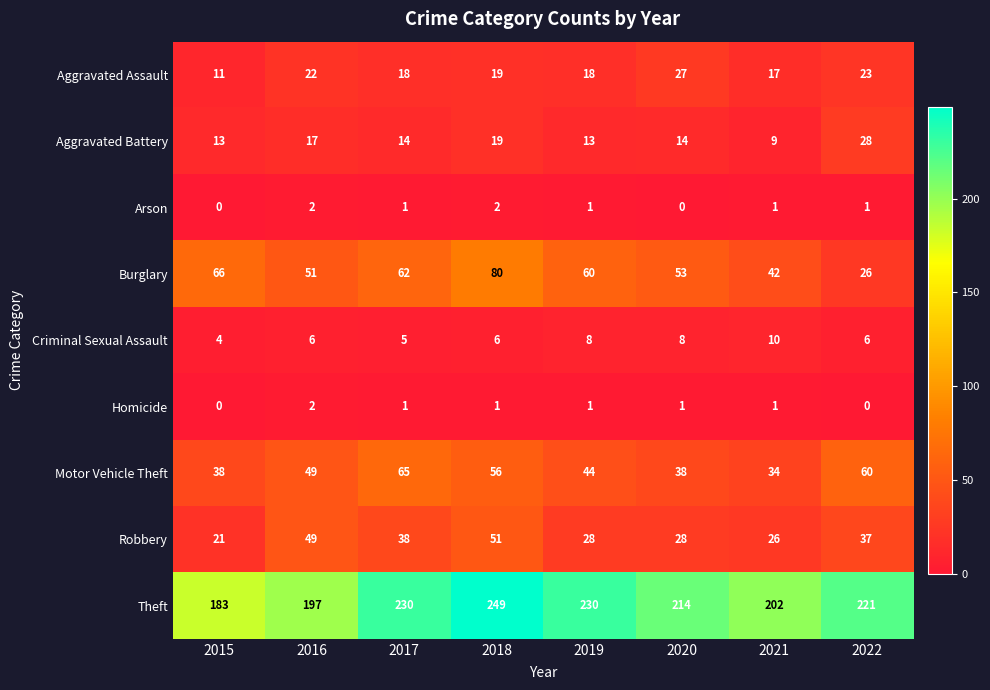

How many values in the Motor Vehicle Theft series are below 49?

4